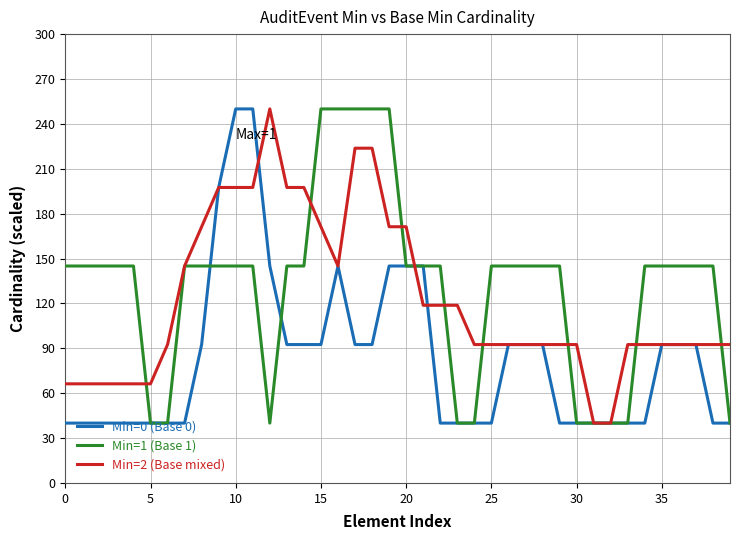

After their last crossing, which series has the higher values: Min=2 (Base mixed) or Min=1 (Base 1)?

Min=2 (Base mixed)